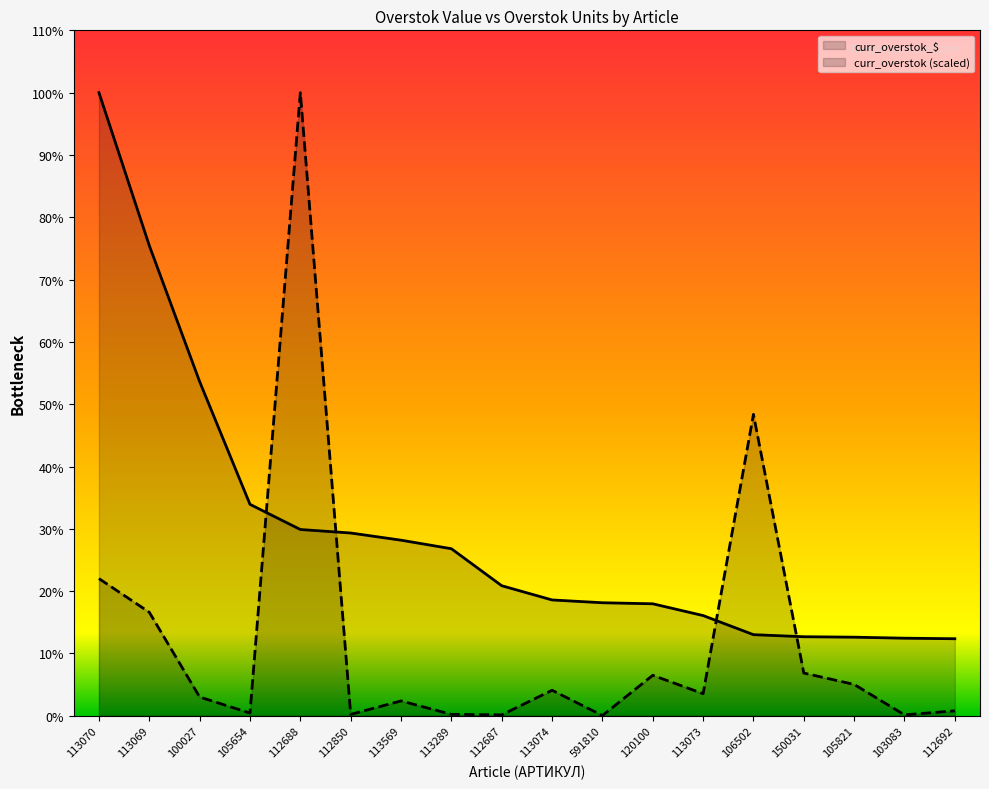

At how many categories does at least one series exceed 983141?

3